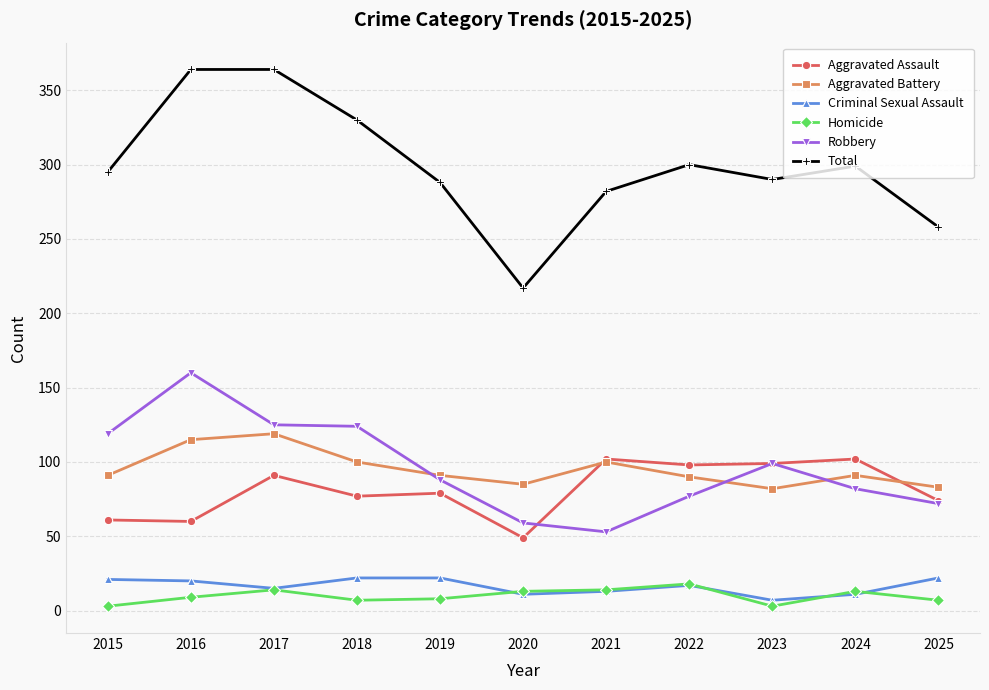

True or false: Robbery has more than 1 points higher than both neighbors.

True